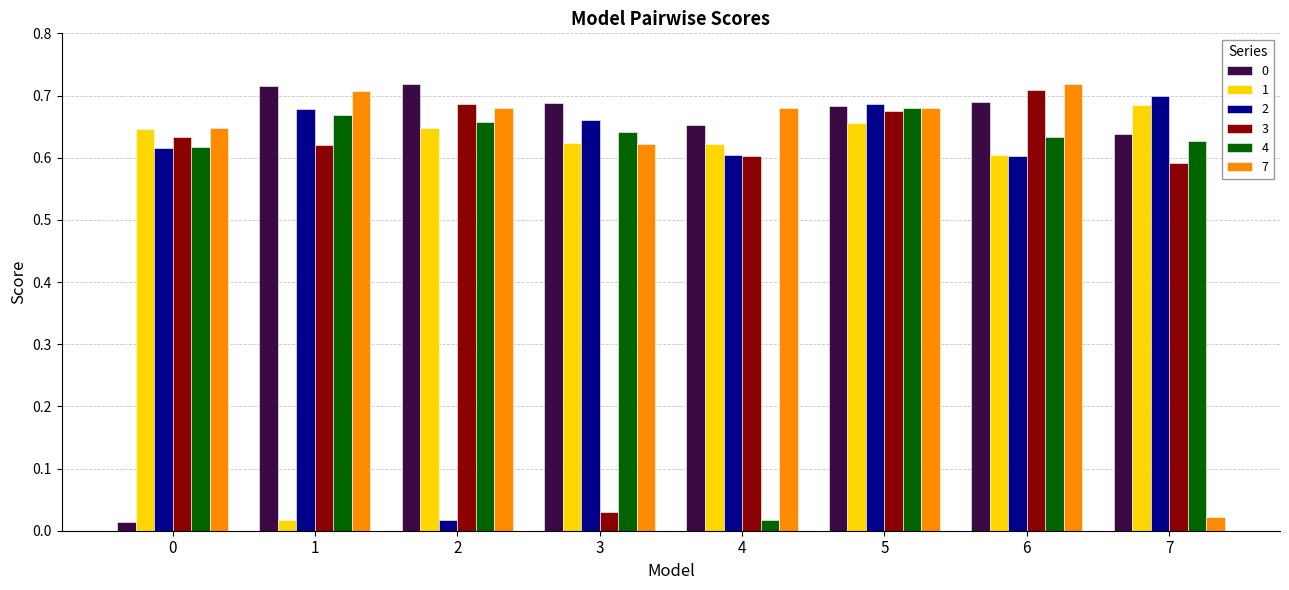

Count the number of categories in the chart.

8